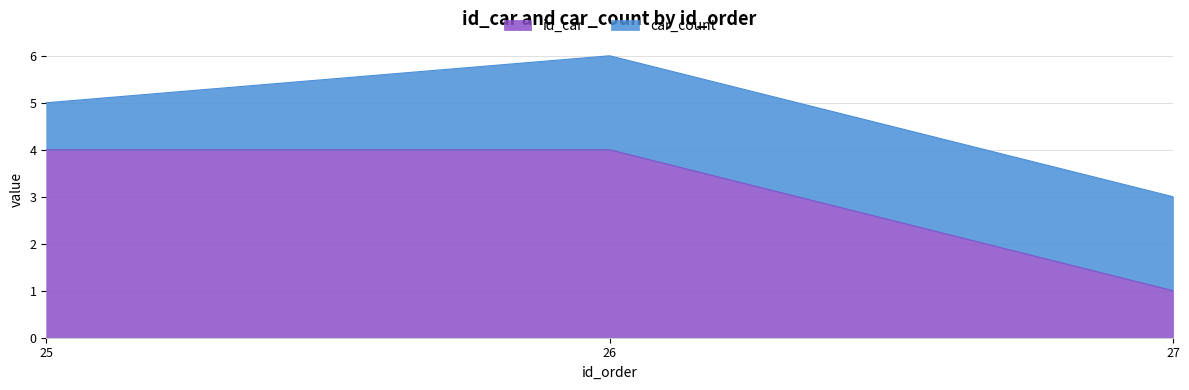

What is the difference between the maximum and minimum values?

3